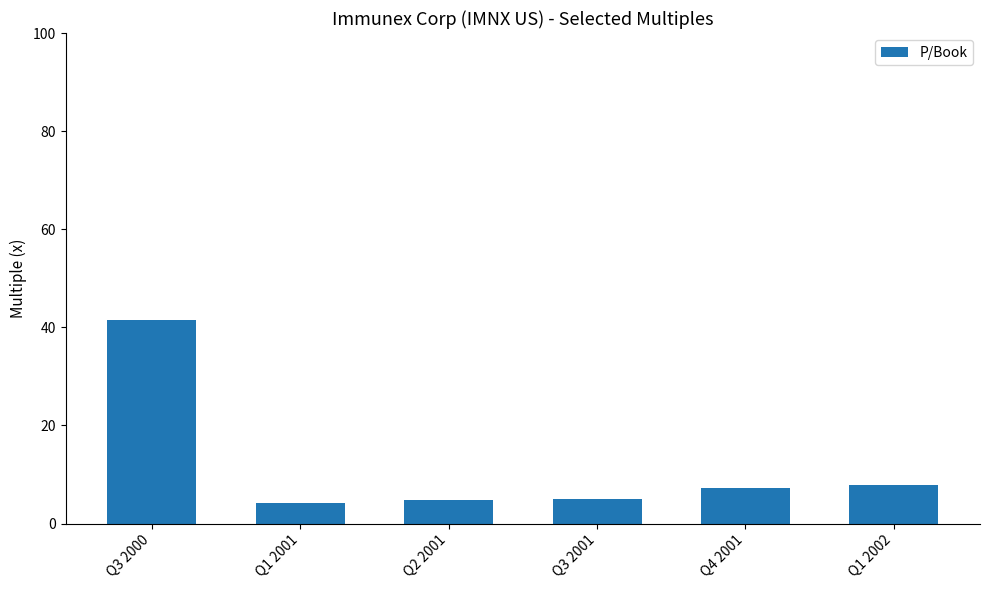

What is the value of the 1st bar from the left?

41.4